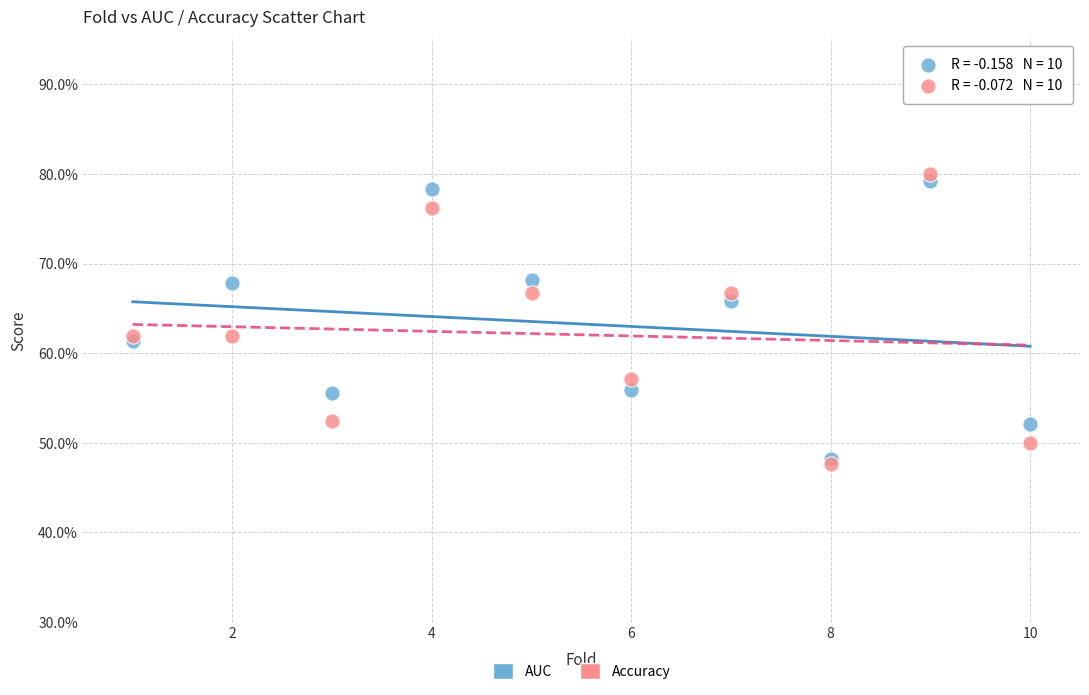

What are all the series names shown in the legend?

AUC, Accuracy